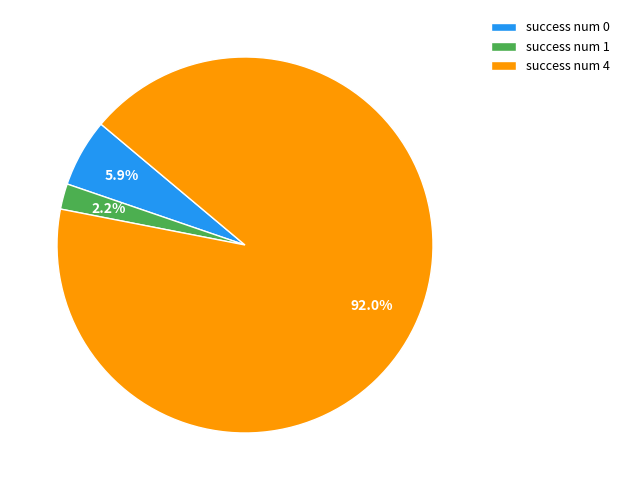

Rank the categories by value from highest to lowest.

success num 4, success num 0, success num 1